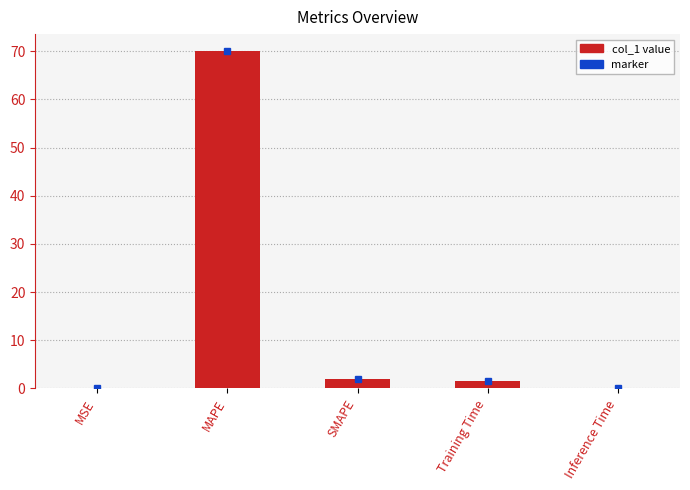

Which has a higher value, MAPE or SMAPE?

MAPE